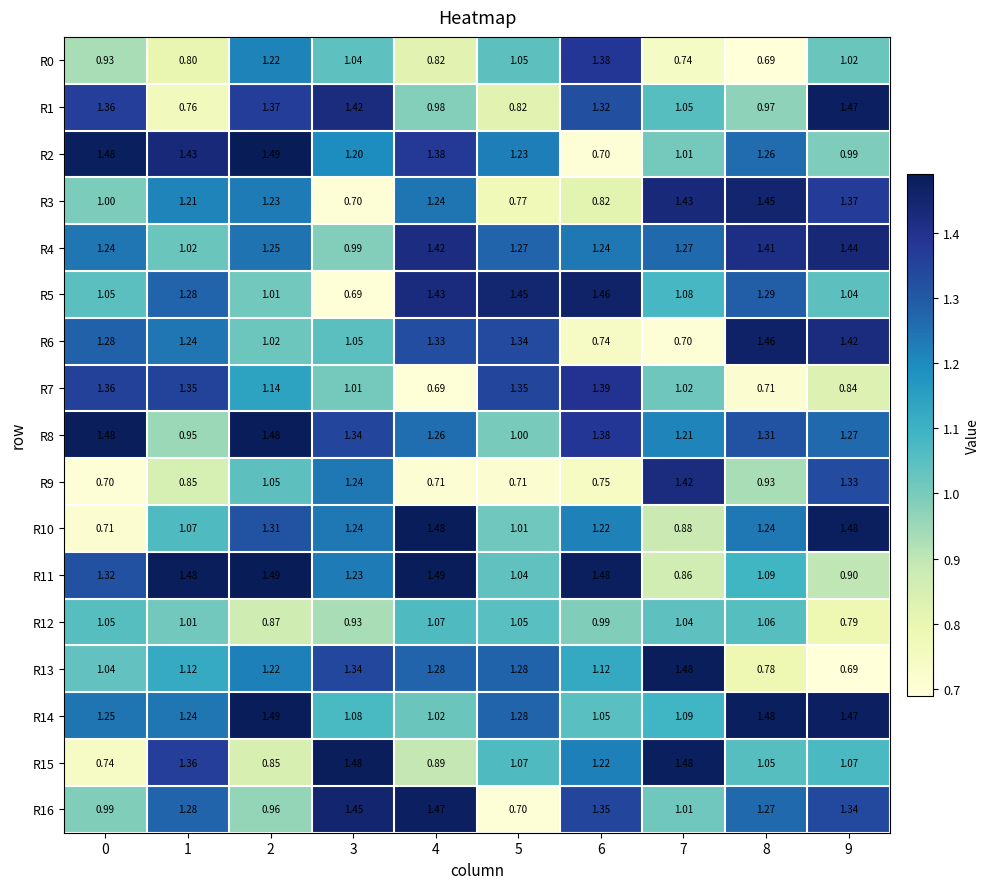

Is the value of R15 at 9 greater than the value of R7 at 2?

No